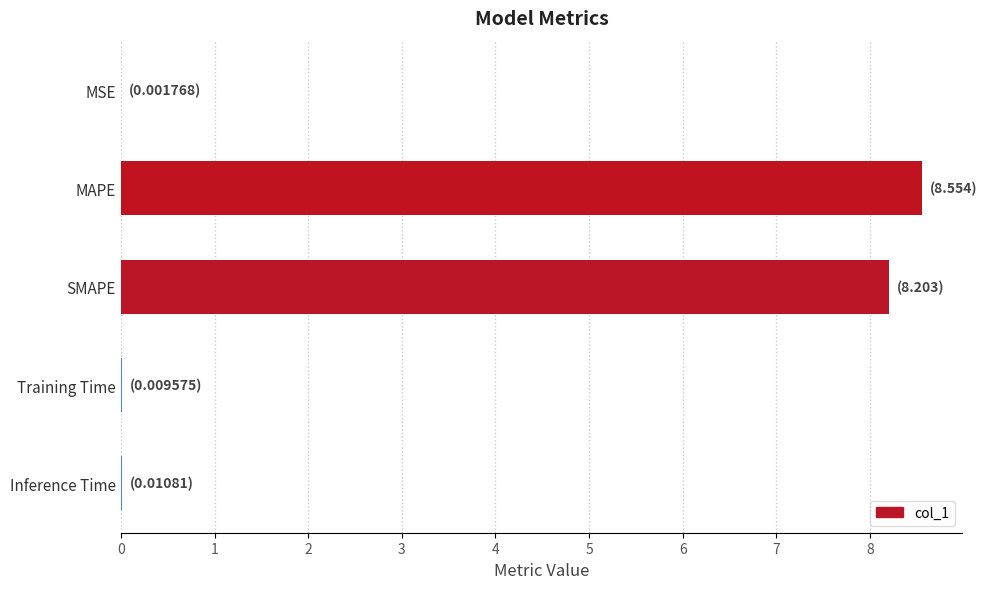

How many data points does each series have?

5